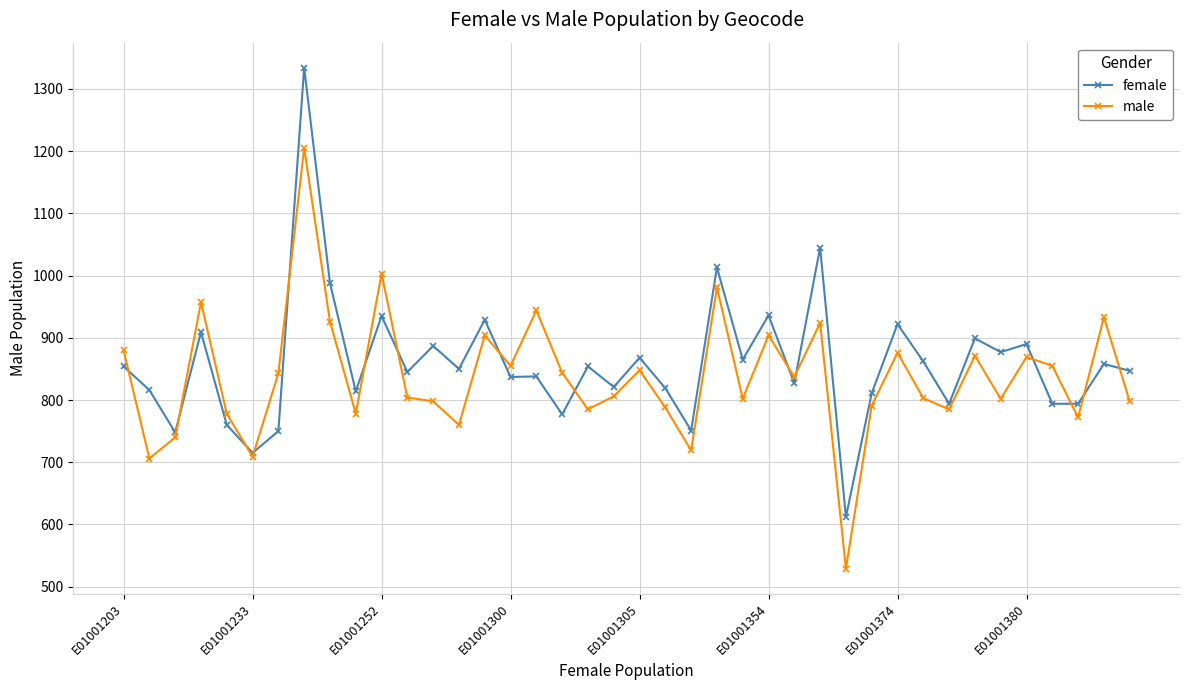

Which series has the widest spread of values?

female